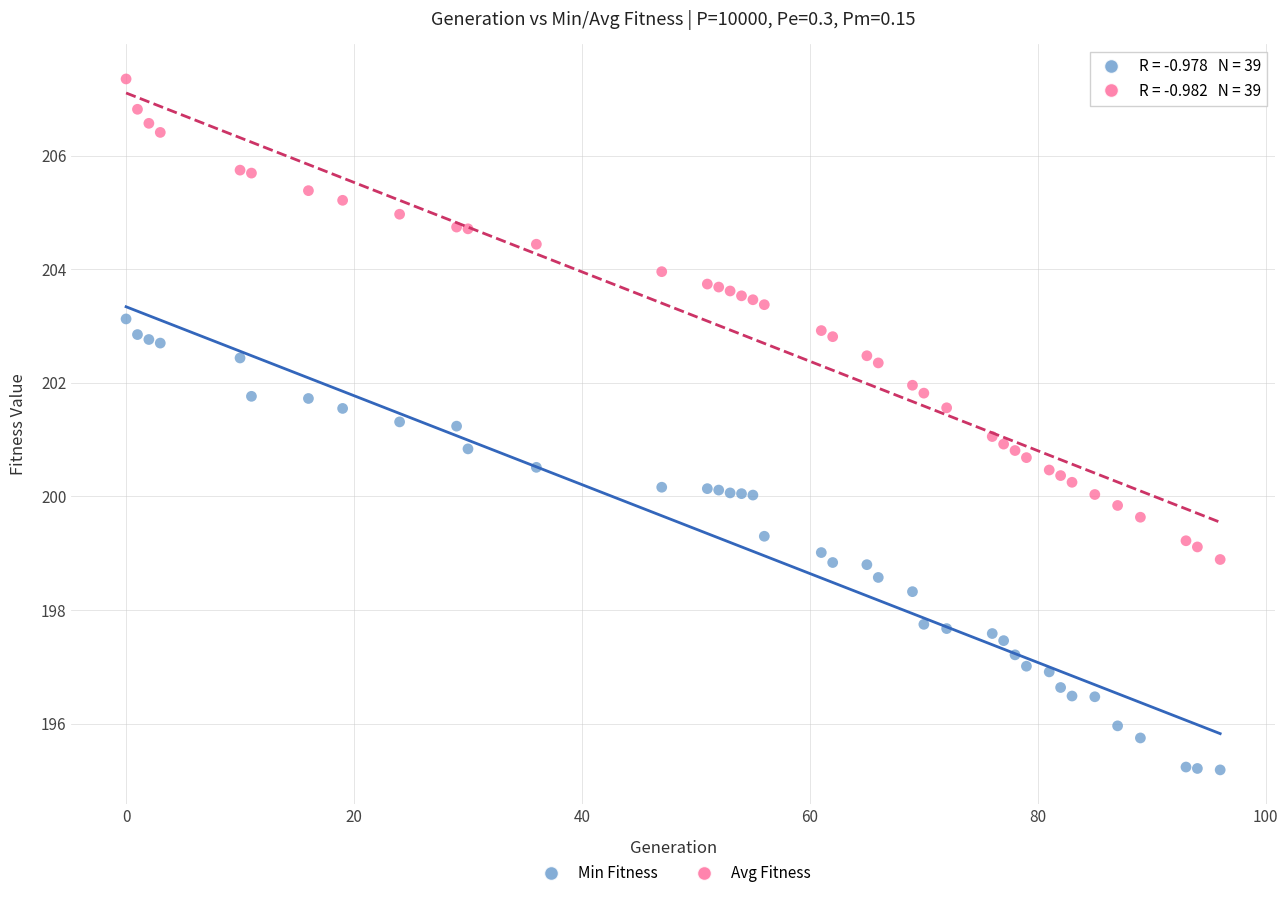

What are all the series names shown in the legend?

Min Fitness, Avg Fitness